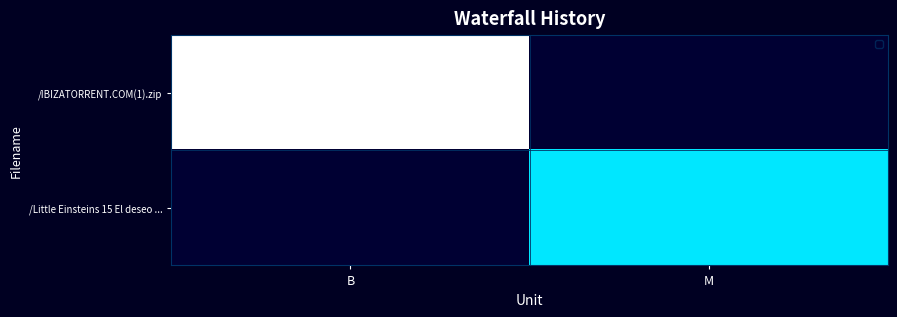

At which label is the value closest to 68?

B